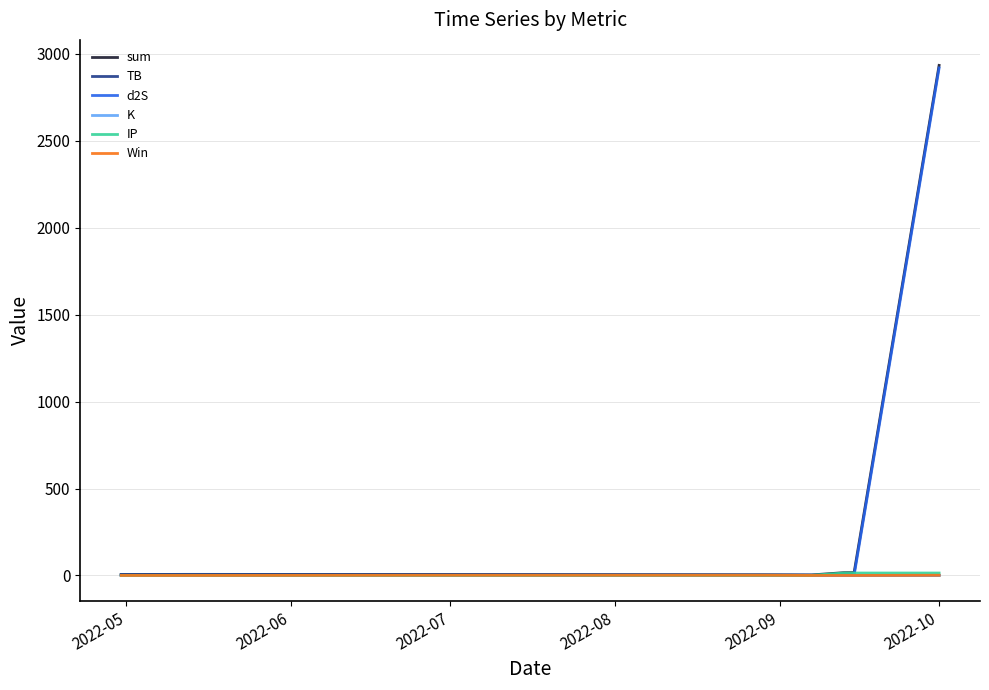

At how many categories does at least one series exceed 264?

1